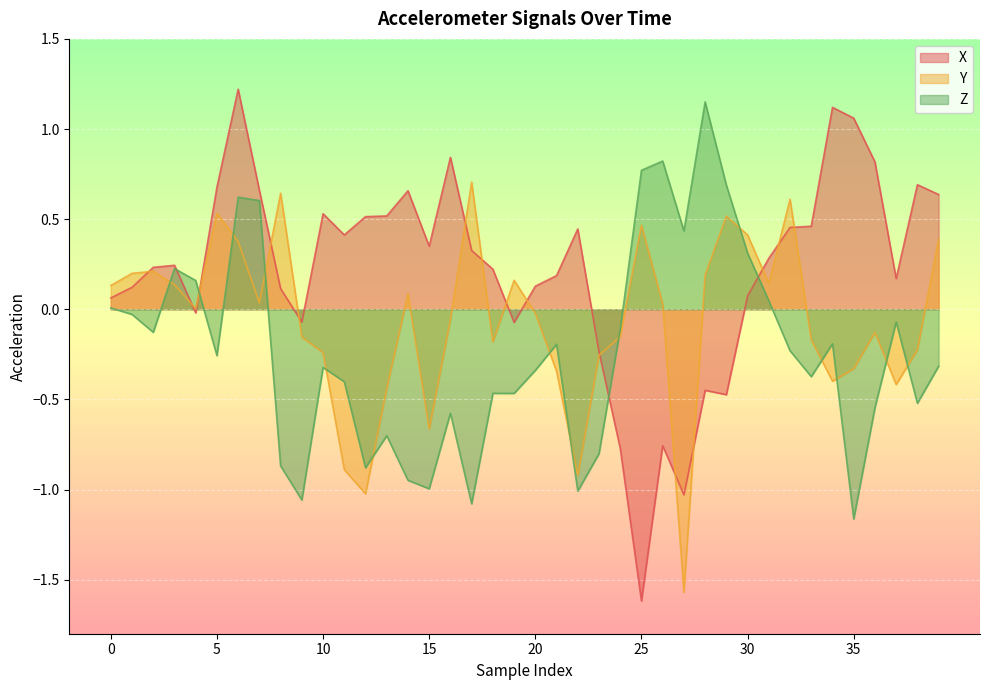

True or false: X and Y intersect in this chart.

True